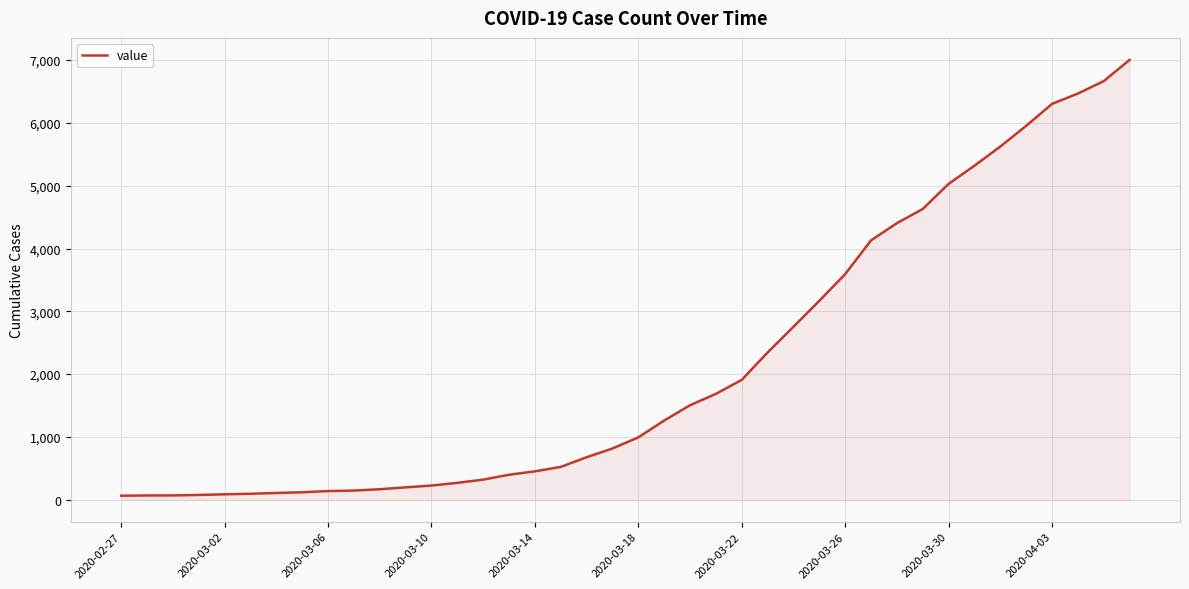

What is the maximum value shown in the chart?

7004